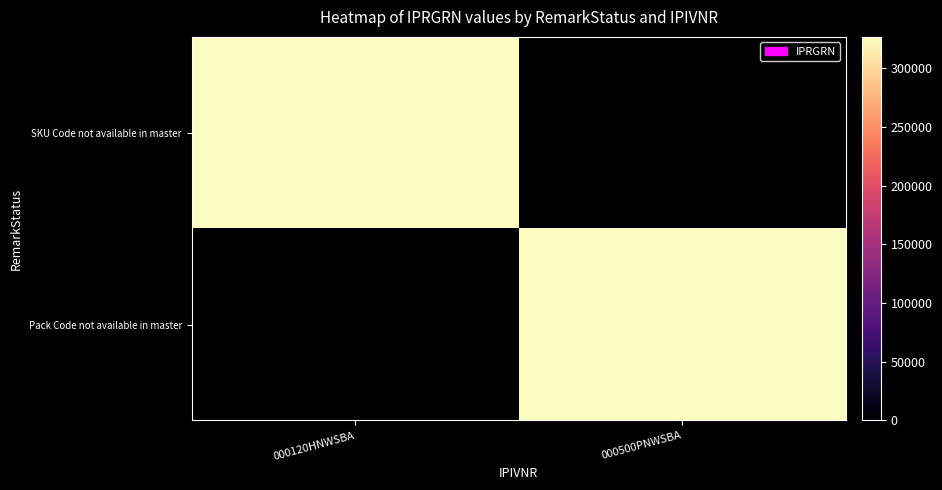

What is the maximum value shown in the chart?

326799.0